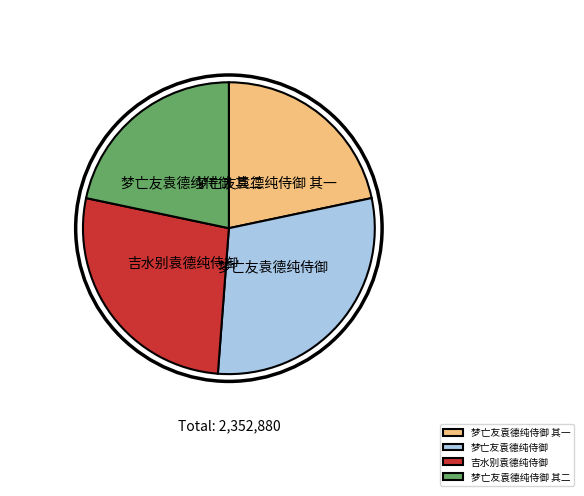

Combined, do 梦亡友袁德纯侍御 and 吉水别袁德纯侍御 account for over 50%?

Yes